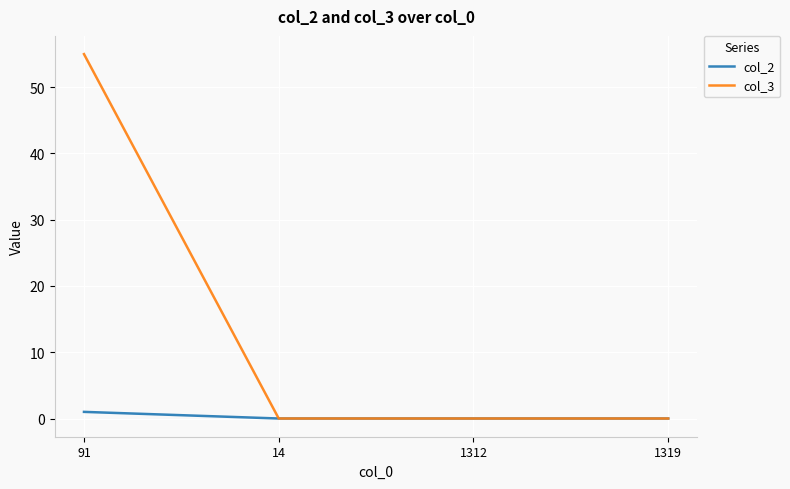

Which label corresponds to the largest value in the chart?

91